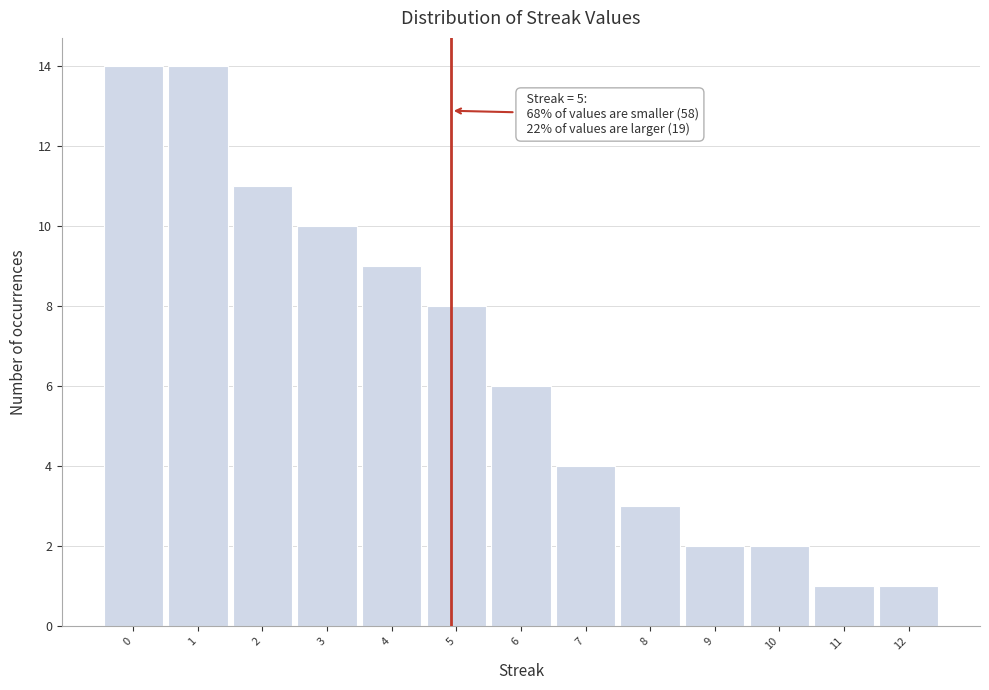

Reading right to left, transcribe all the data shown in this chart.

12=1	11=1	10=2	9=2	8=3	7=4	6=6	5=8	4=9	3=10	2=11	1=14	0=14